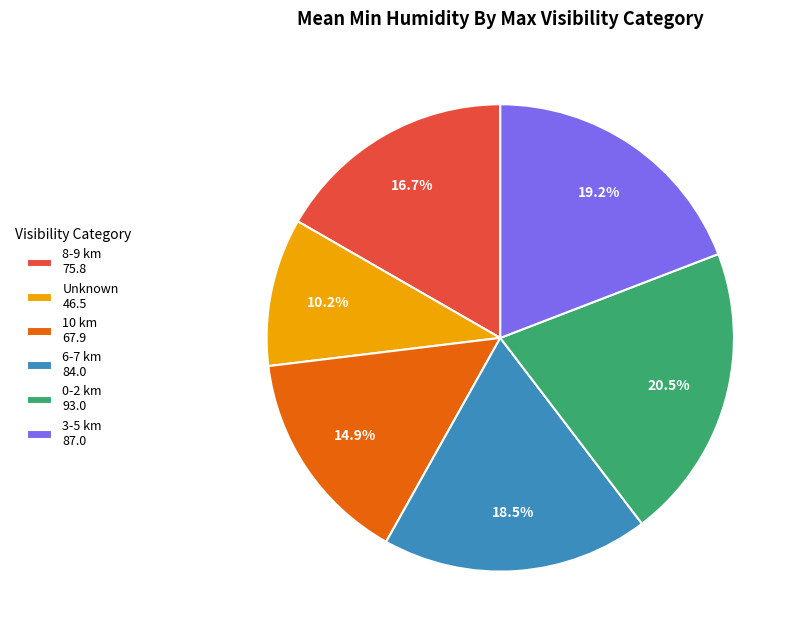

Which has a higher value, 0-2 km 93.0 or 8-9 km 75.8?

0-2 km 93.0